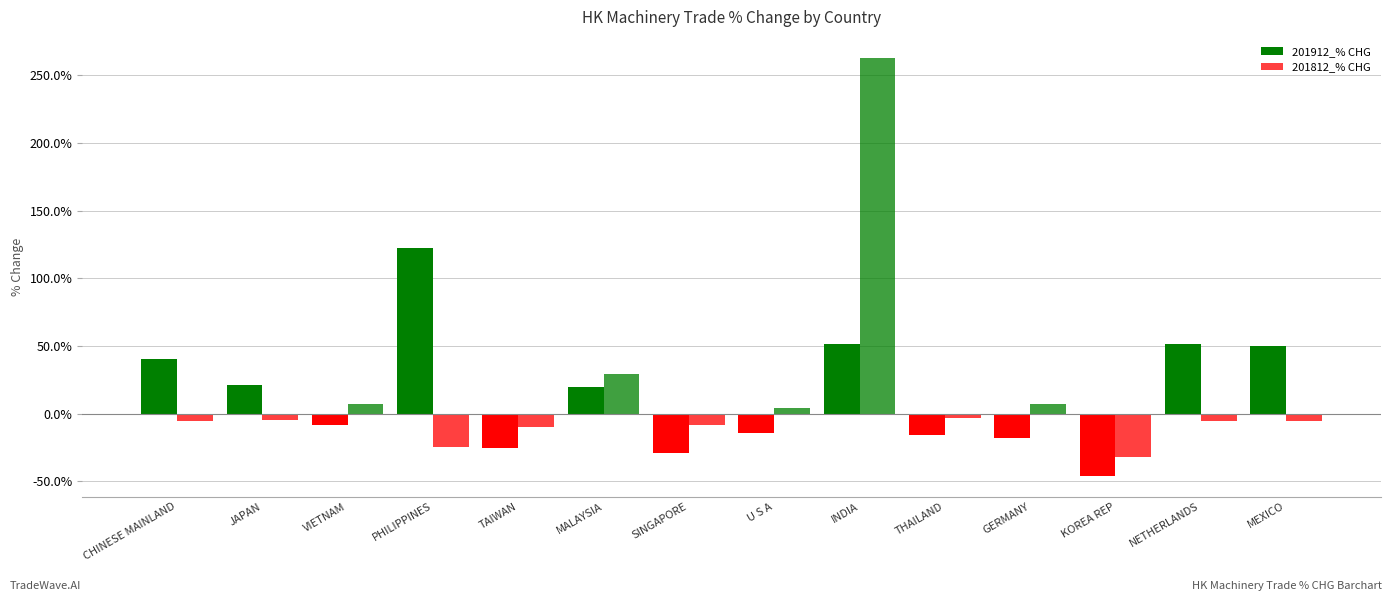

How many bars are there in total?

28